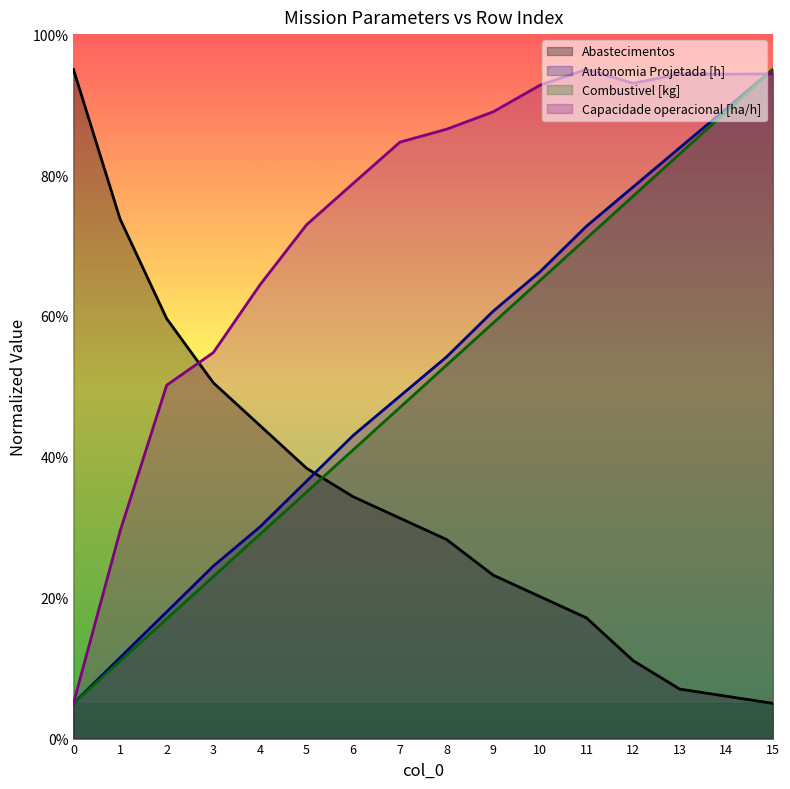

True or false: Capacidade operacional [ha/h] and Autonomia Projetada [h] cross at least once.

True